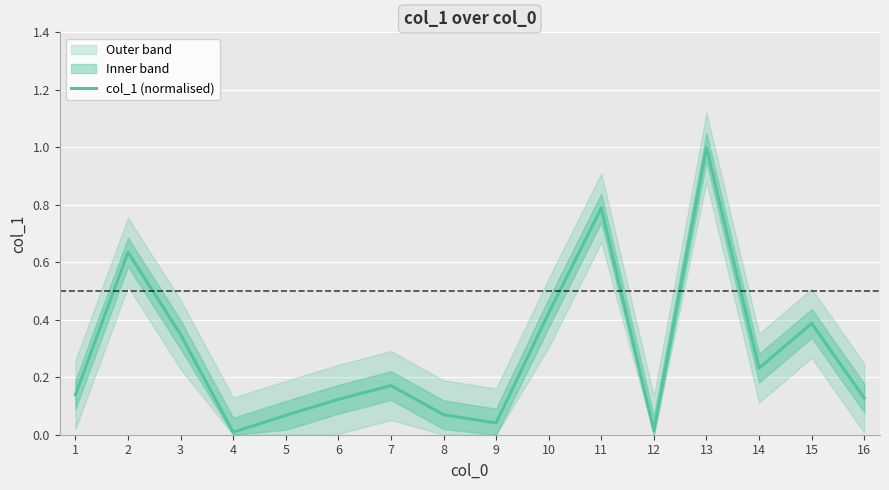

Between 7 and 16, which is larger?

7